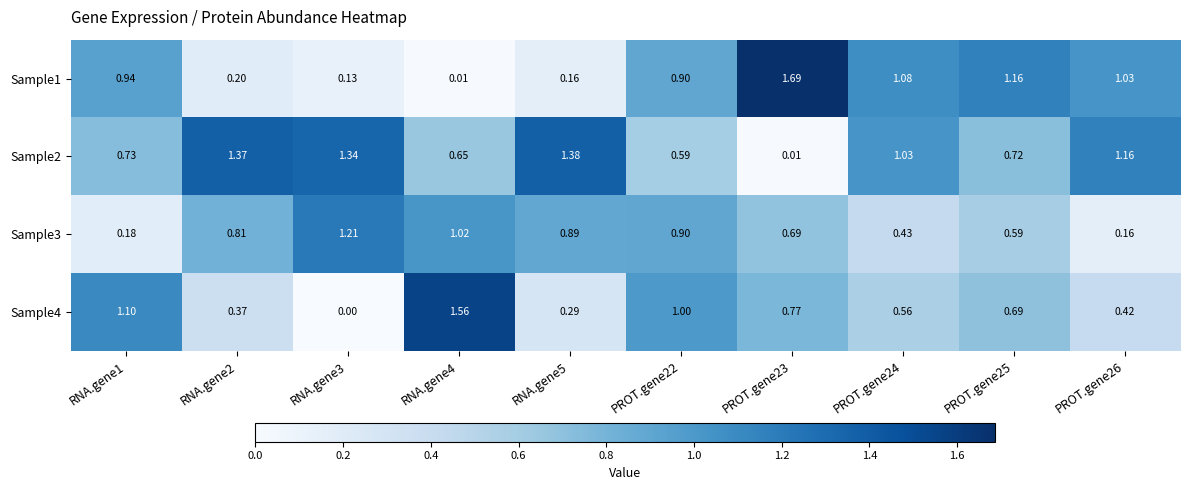

Which series has the largest total across all categories?

Sample2